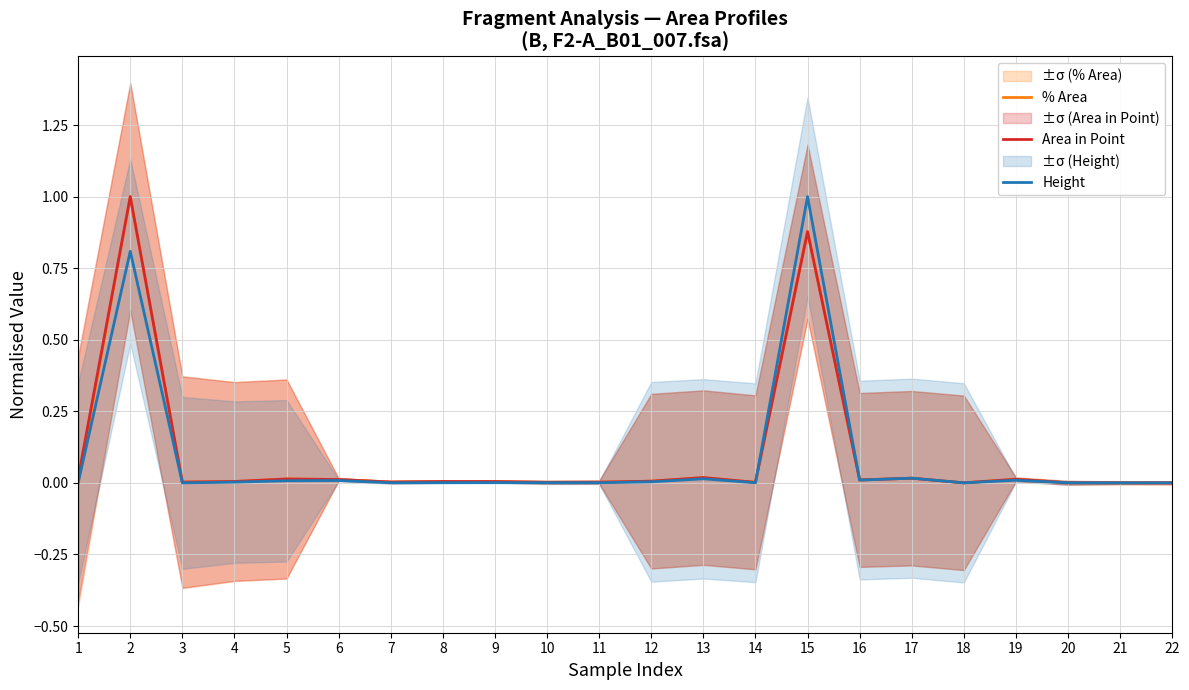

What is the maximum value for Area in Point?

1.0